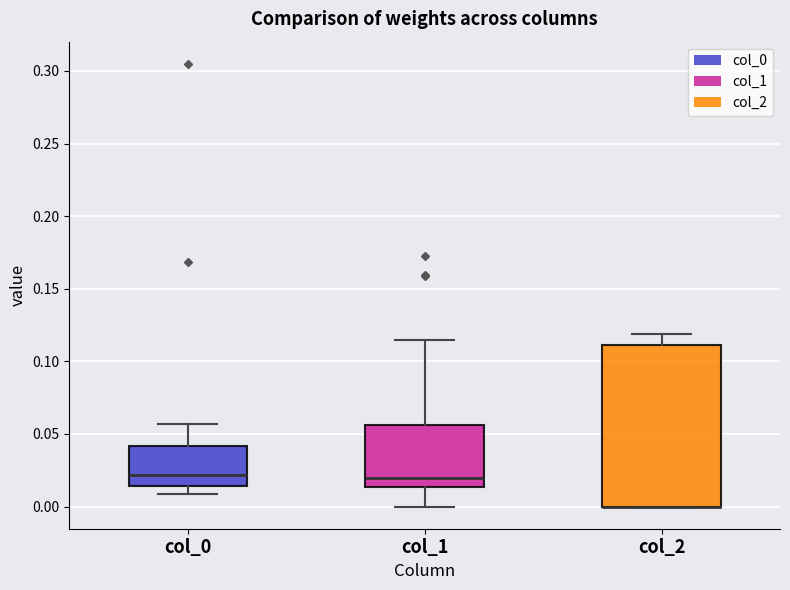

Reading left to right, read every box against the y-axis: the position of its median line, the range the box covers, and the ends of its whiskers. The values are not printed on the chart, so give them approximately, as read against the axis.

col_0: median 0.020, box 0.015 to 0.040, whiskers 0.010 to 0.055
col_1: median 0.020, box 0.015 to 0.055, whiskers 0.000 to 0.115
col_2: median 0.000 (drawn on the box's lower edge), box 0.000 to 0.110, whiskers 0.000 to 0.120